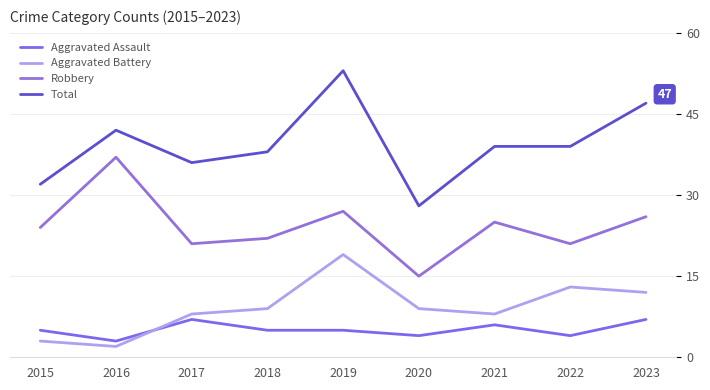

At which category does the chart reach its minimum across all series?

2016